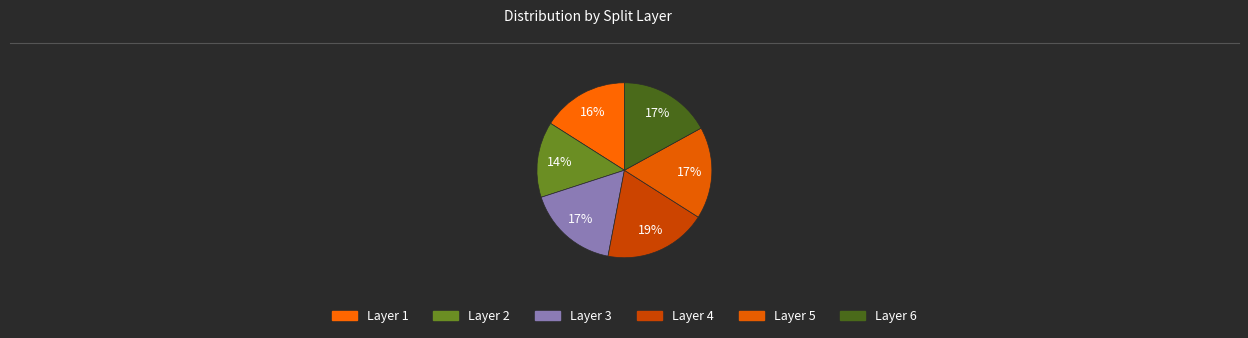

Is there any slice that represents more than half of the pie?

No